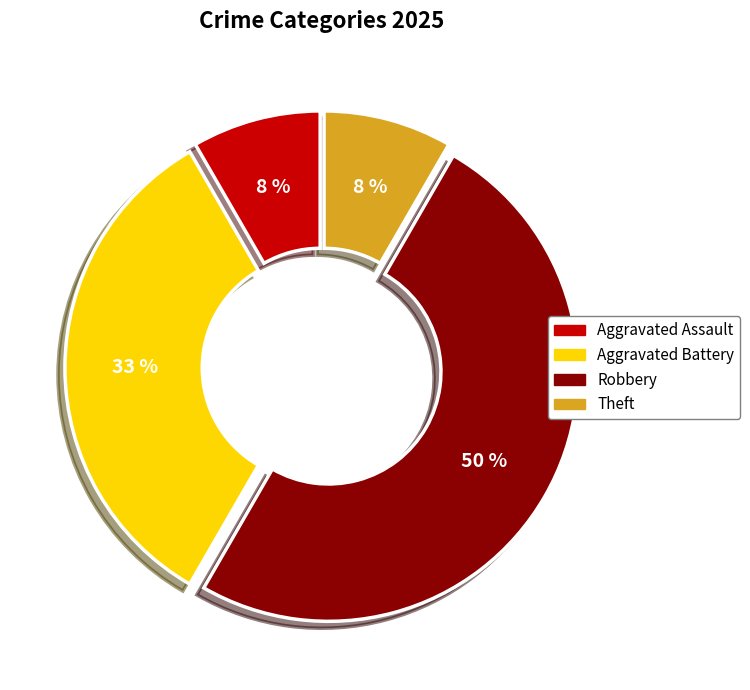

To the nearest percent, what is the average slice percentage?

25%